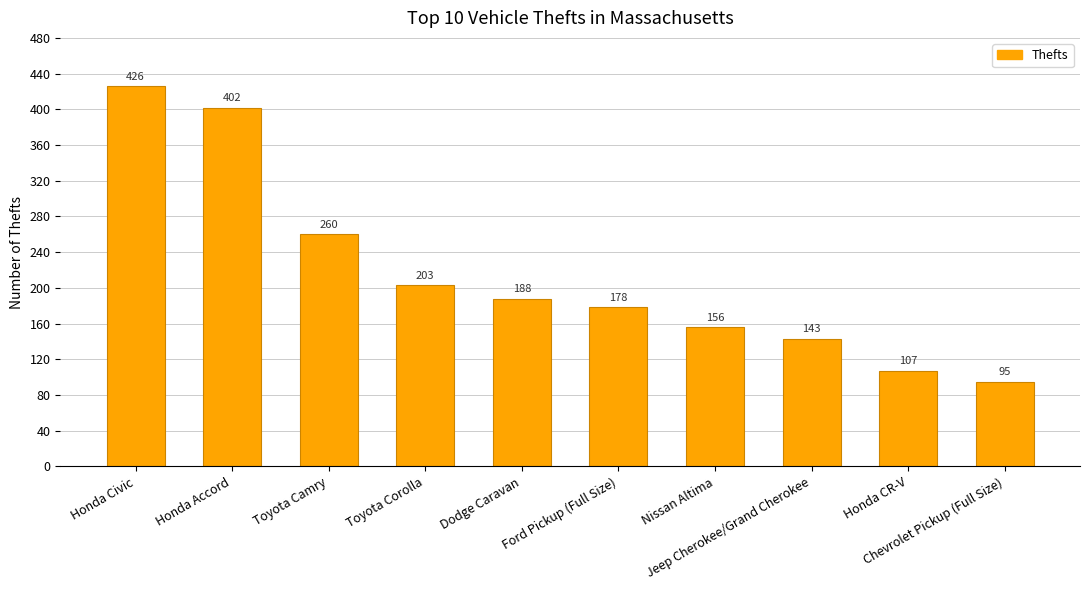

What is the maximum value shown in the chart?

426